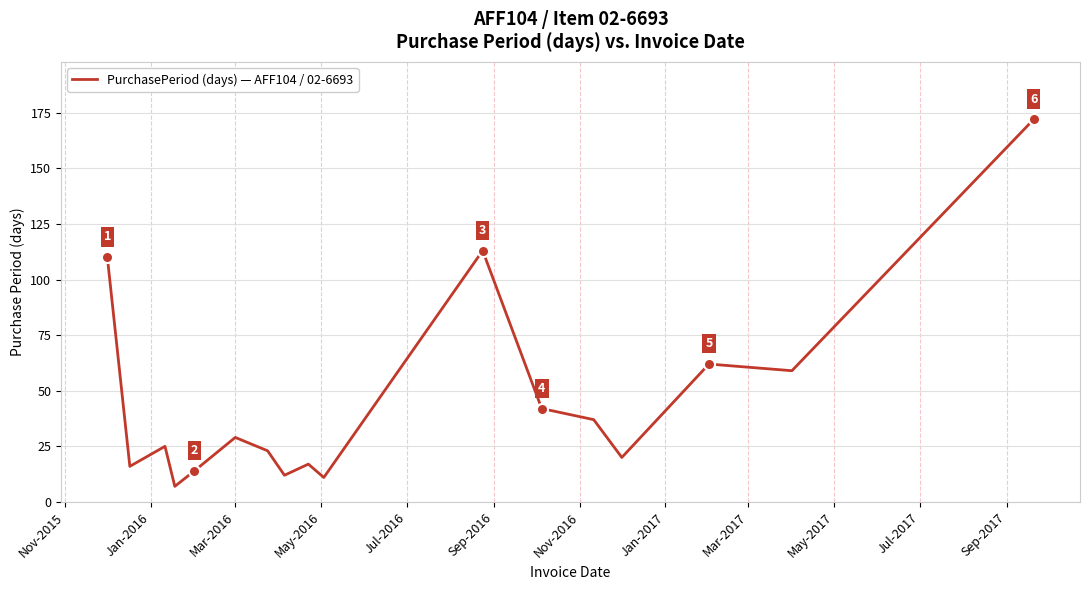

What is the smallest value displayed?

7